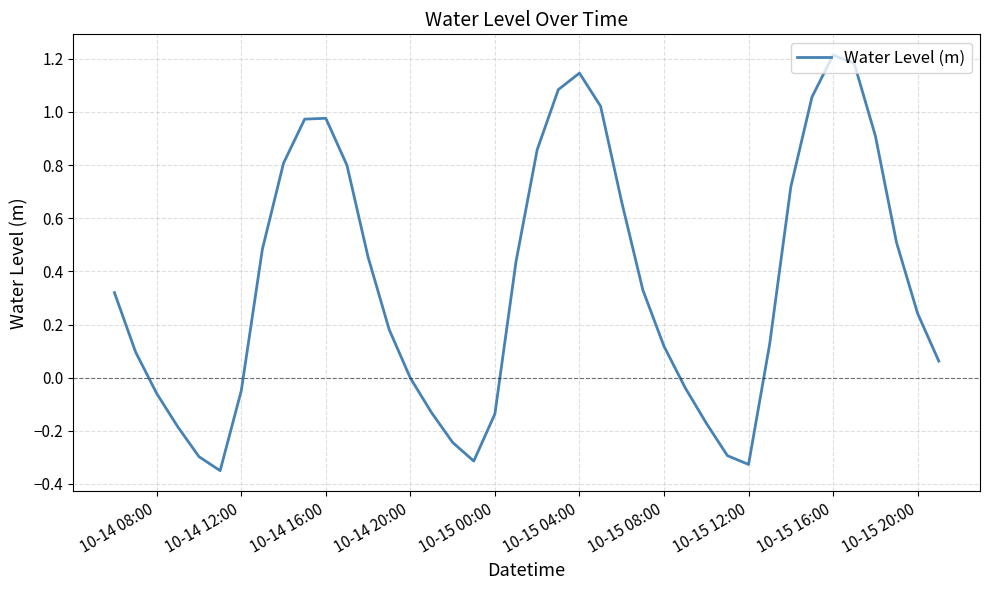

How many lines are shown in the chart?

1